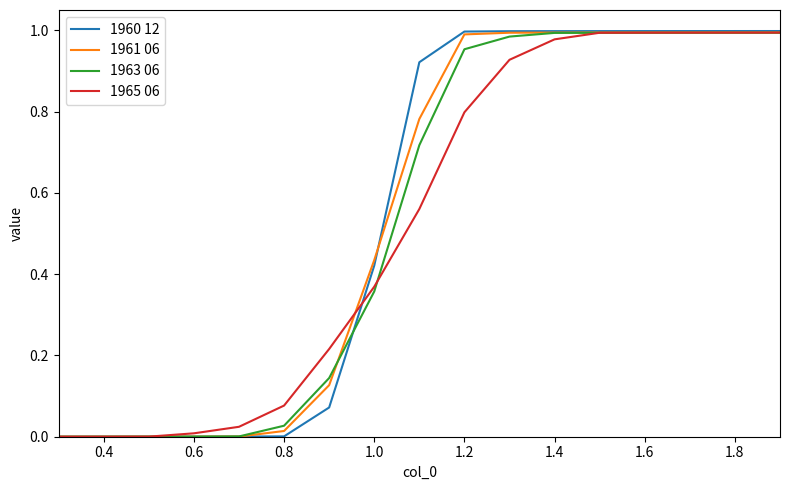

Which series has the widest spread of values?

1960 12